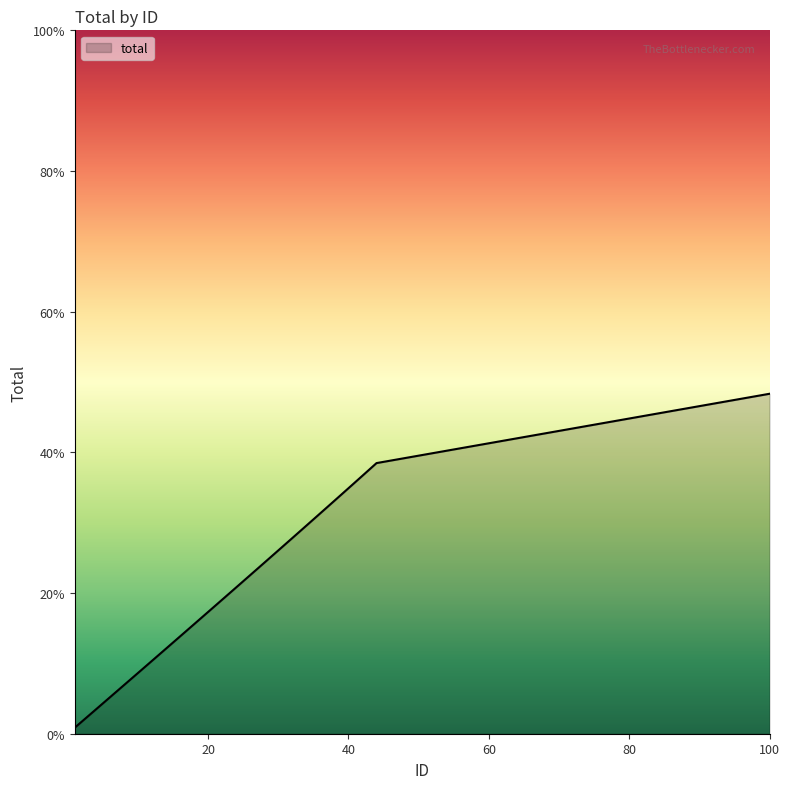

Does the chart display data point markers on the line(s)?

No